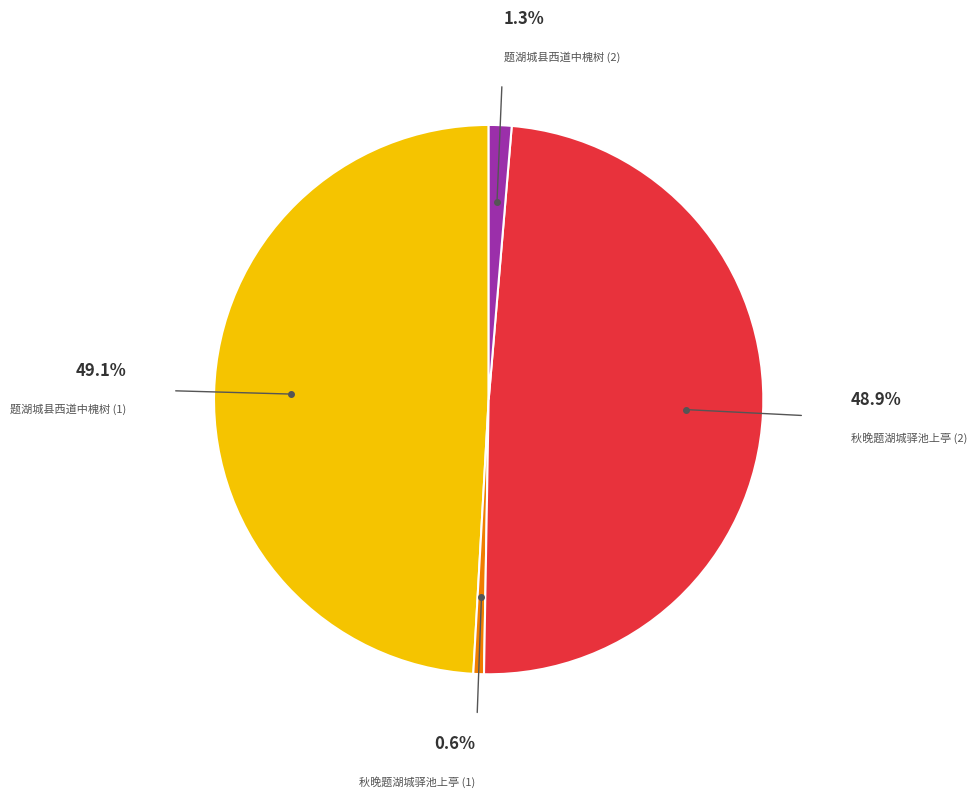

How many segments does this pie chart have?

4